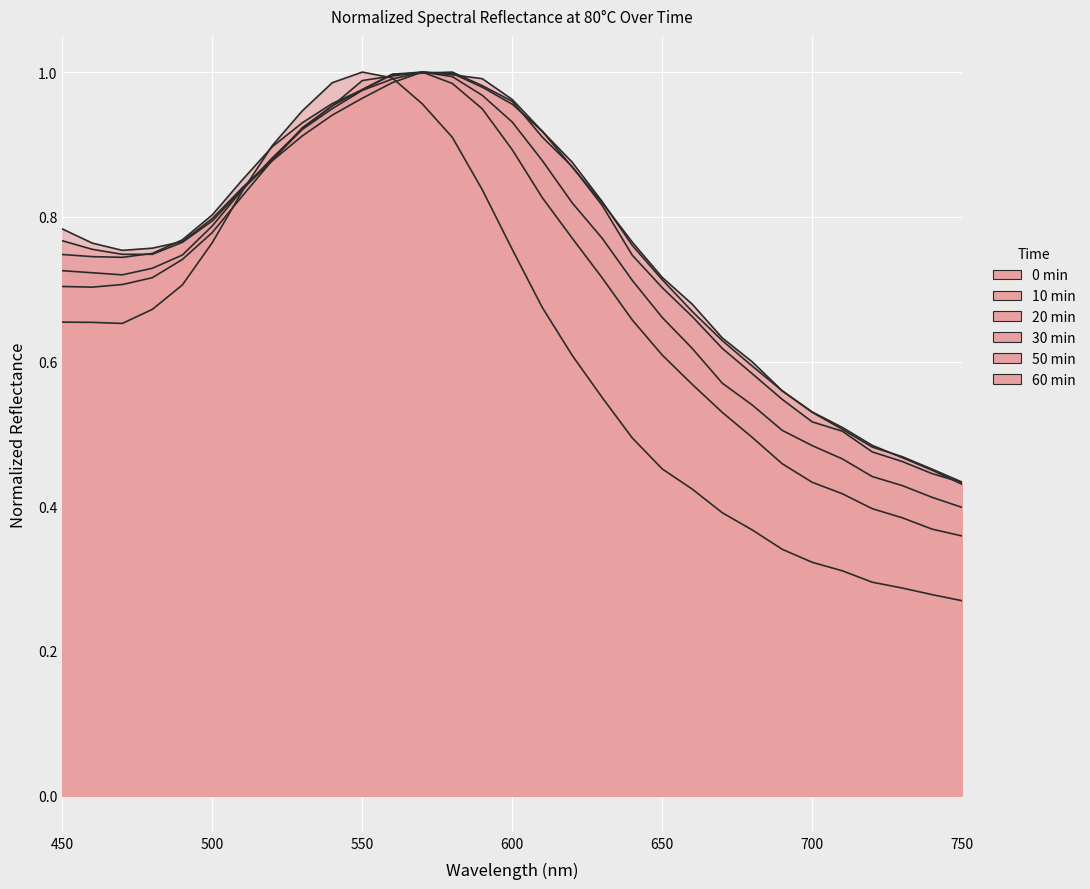

What is the difference between the maximum and minimum values in the 60min series?

0.6